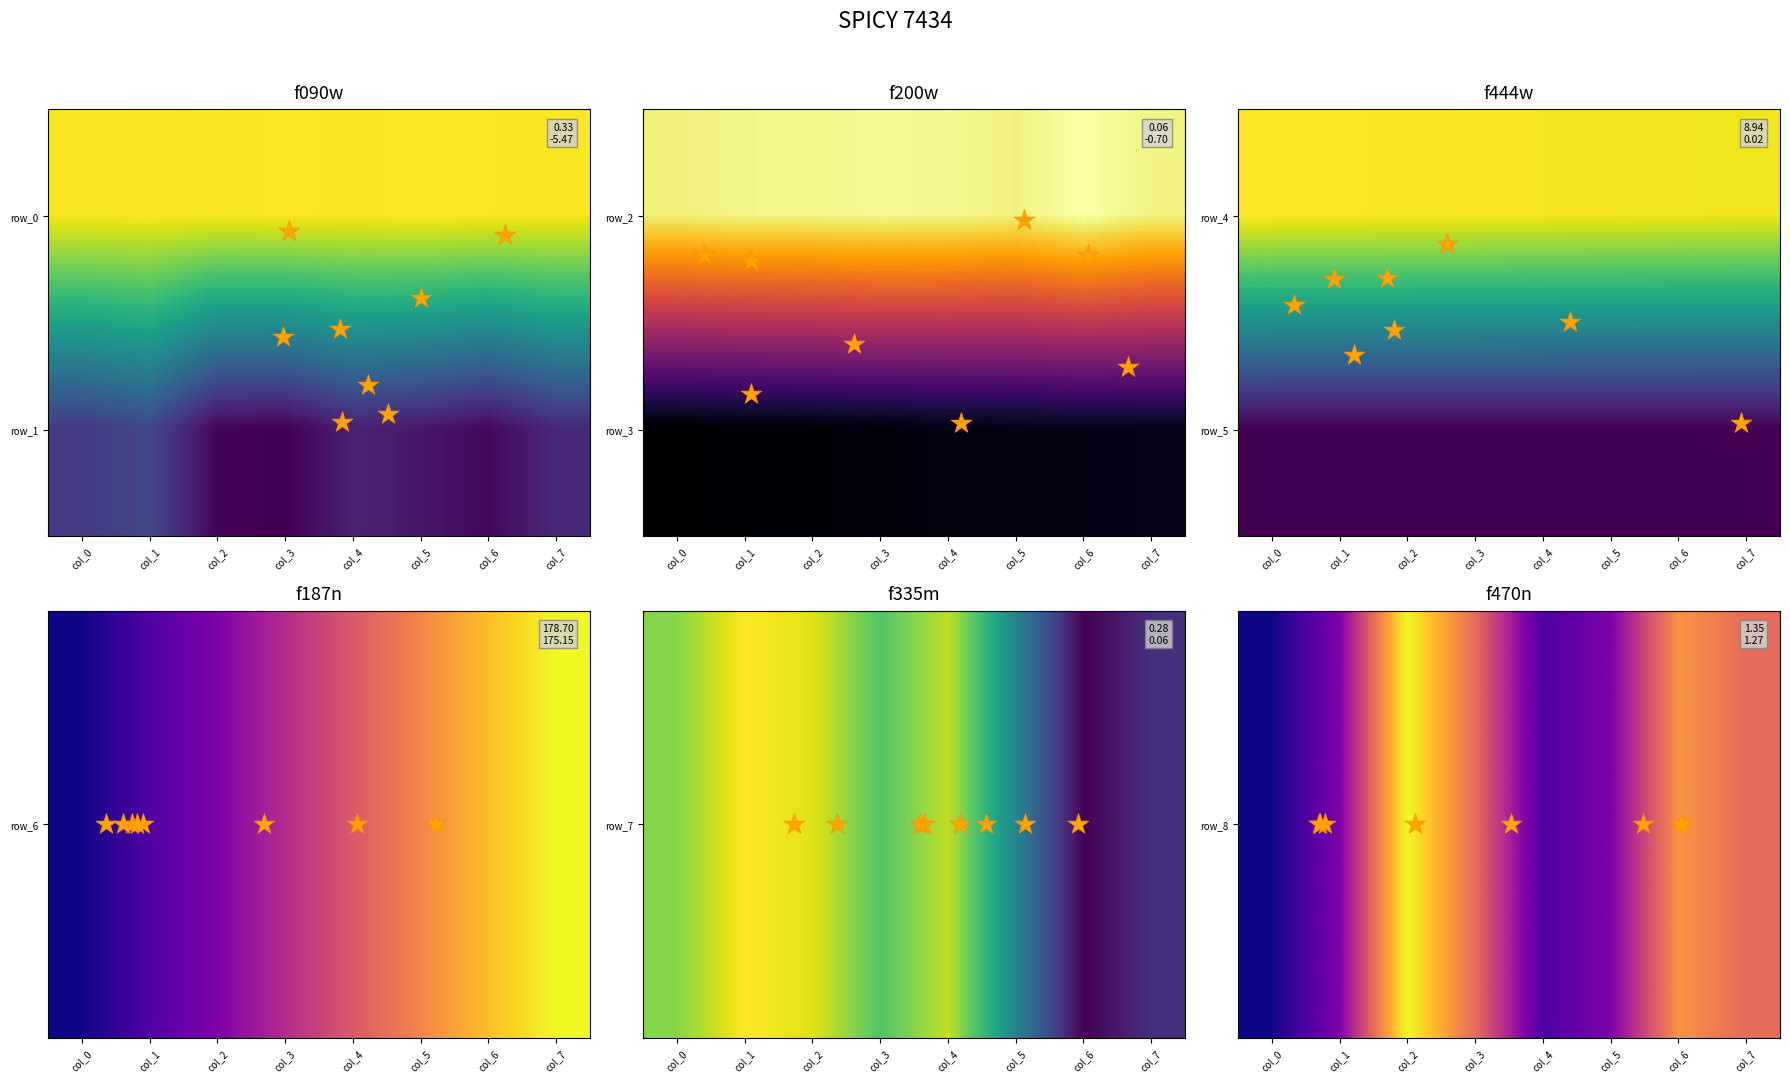

What is the total value across all series at col_5?

2.7